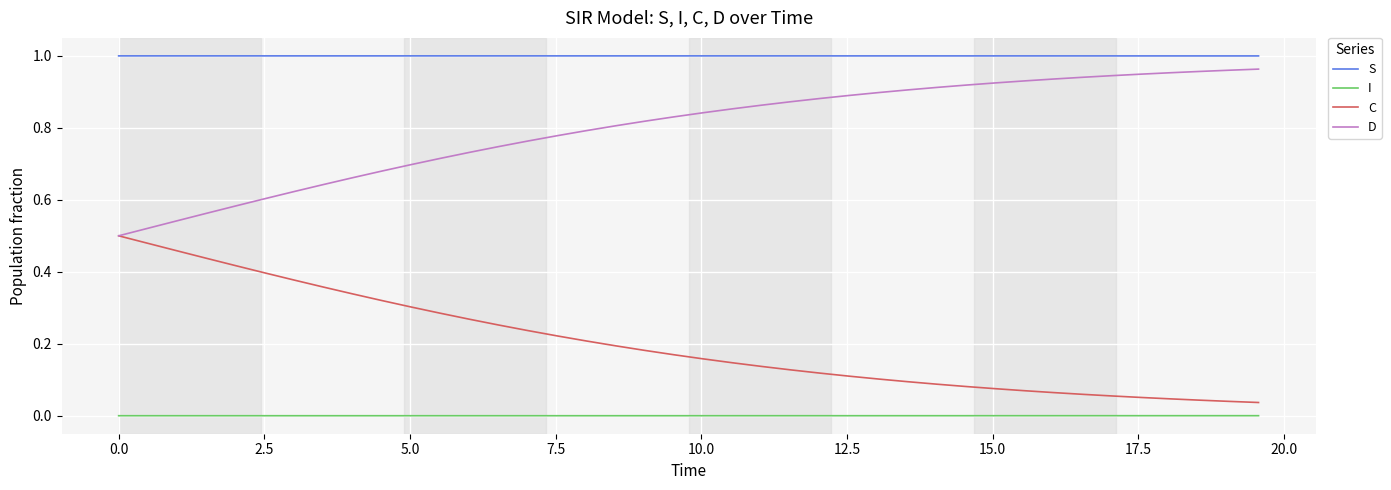

True or false: S and D intersect in this chart.

False